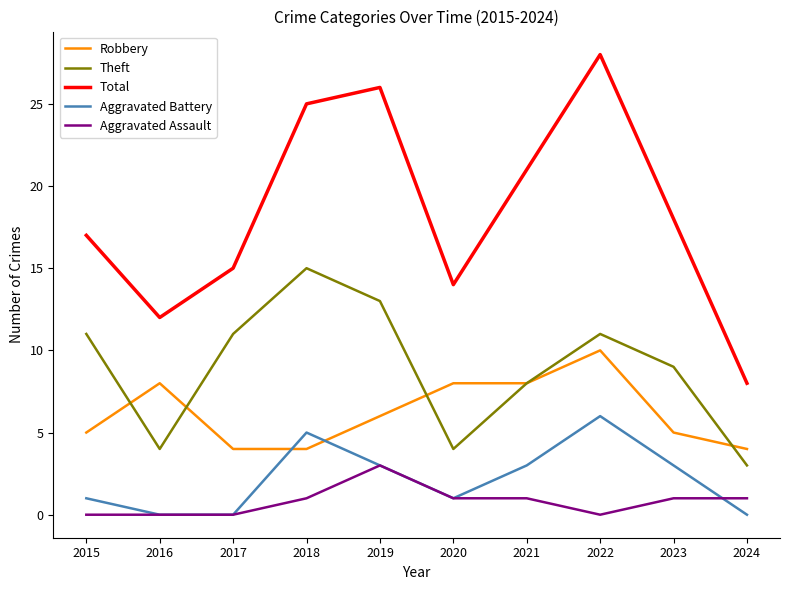

The value of Total at 2016 is 12. True or false?

True